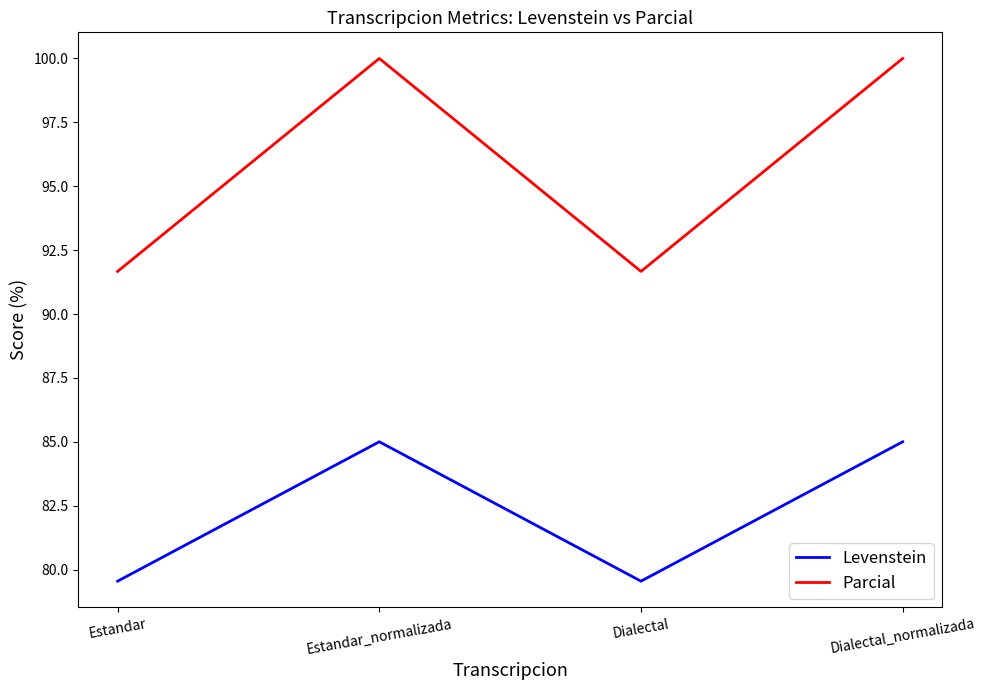

True or false: Levenstein and Parcial intersect in this chart.

False